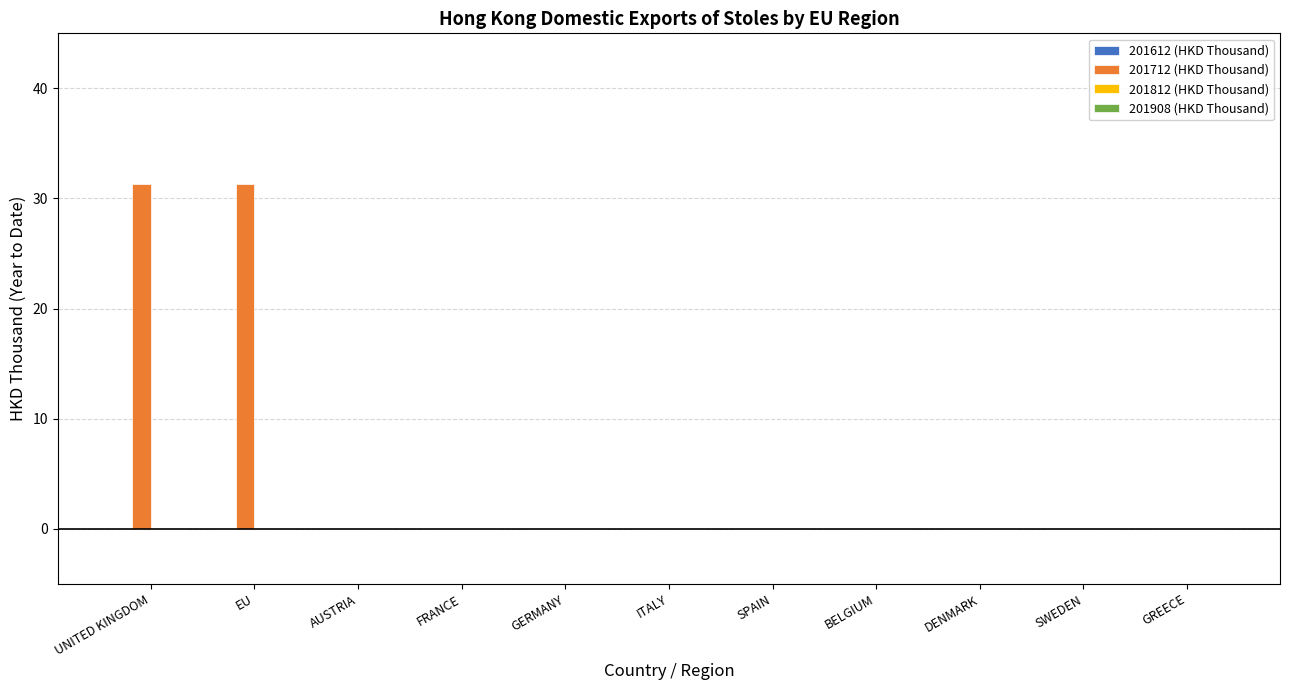

The chart shows a value of -13.3 at DENMARK. True or false?

False